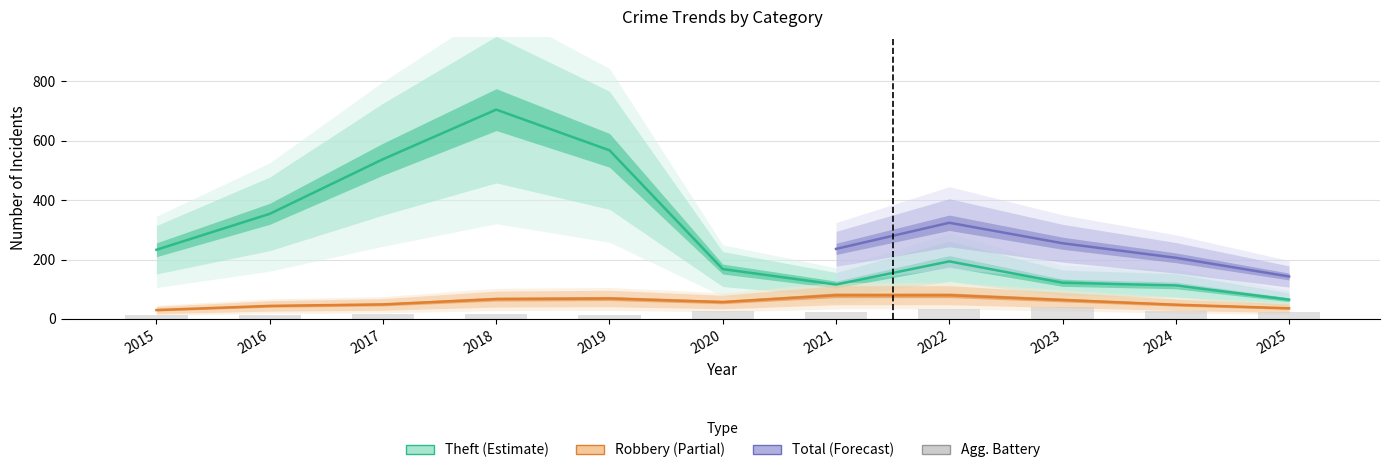

What is the total value across all series at 2024?

187